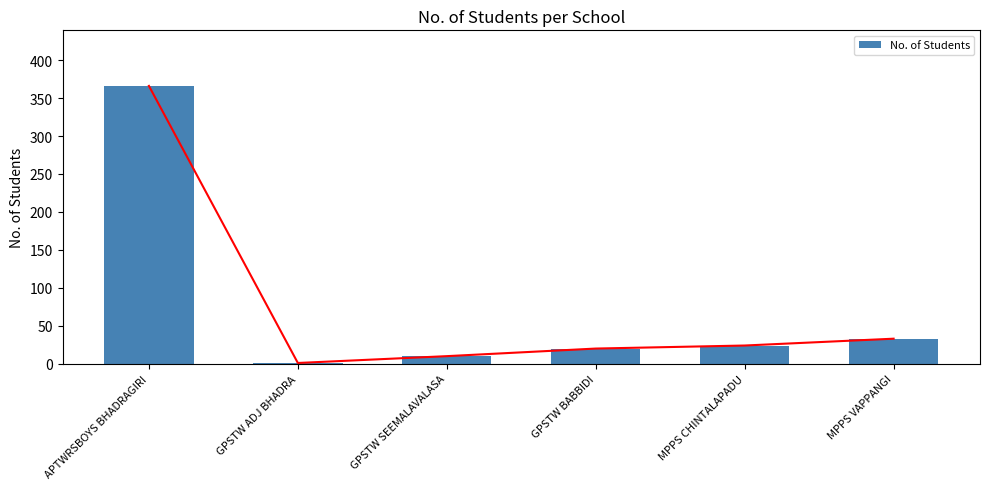

What is the minimum value shown in the chart?

1